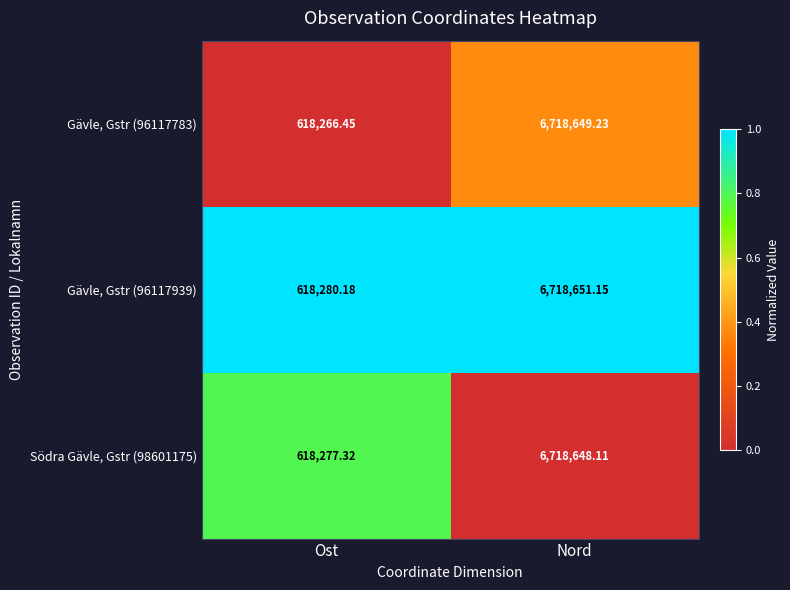

At which label does Gävle, Gstr (96117939) first exceed 6718651?

Nord